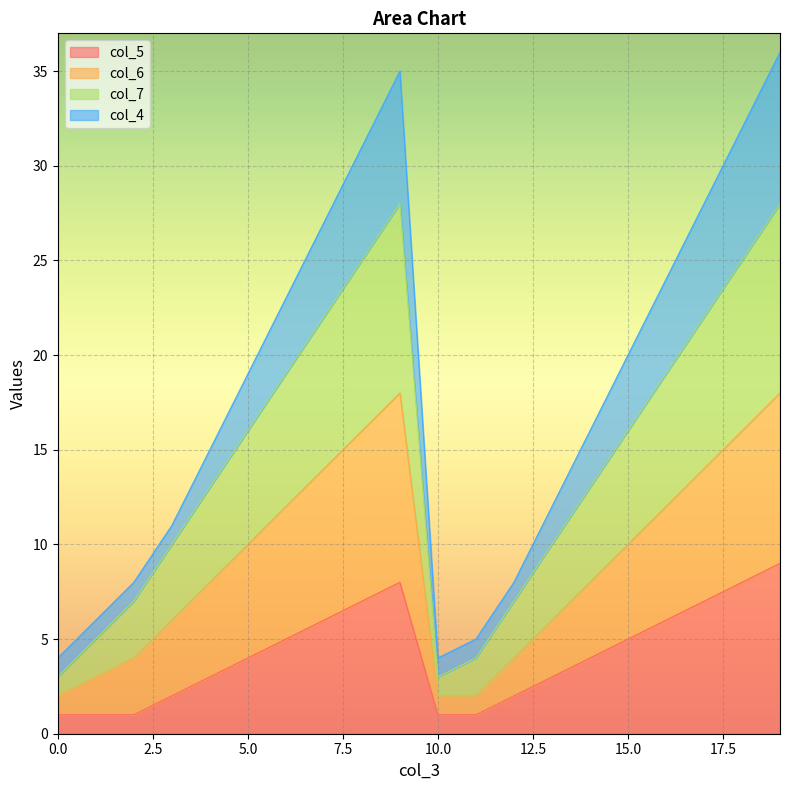

Does the chart display data point markers on the line(s)?

No